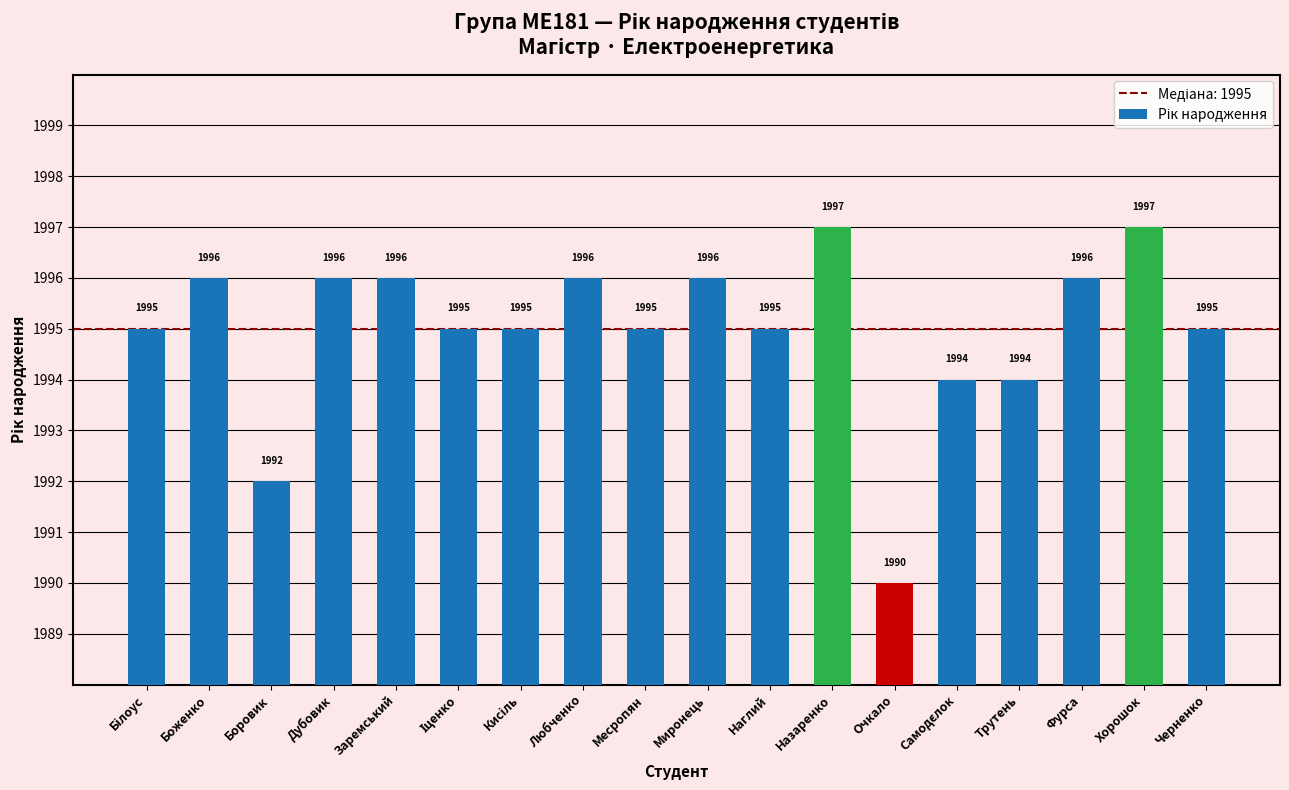

The value at Любченко is 1996. True or false?

True